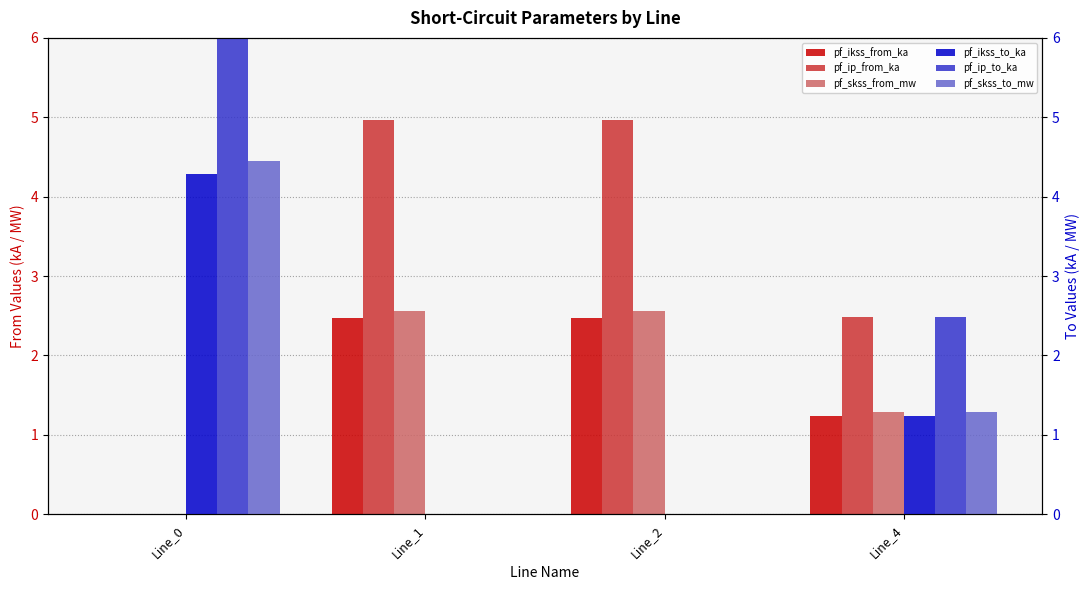

How many series are shown in this chart?

6